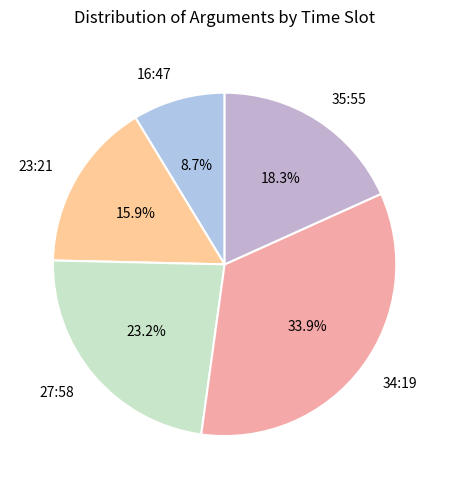

Do 35:55 and 16:47 together represent more than half of the pie?

No